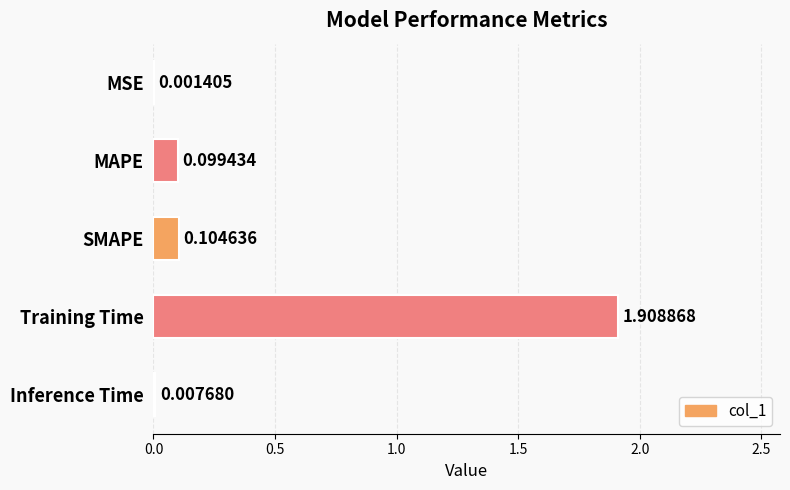

What is the sum of all values?

2.1